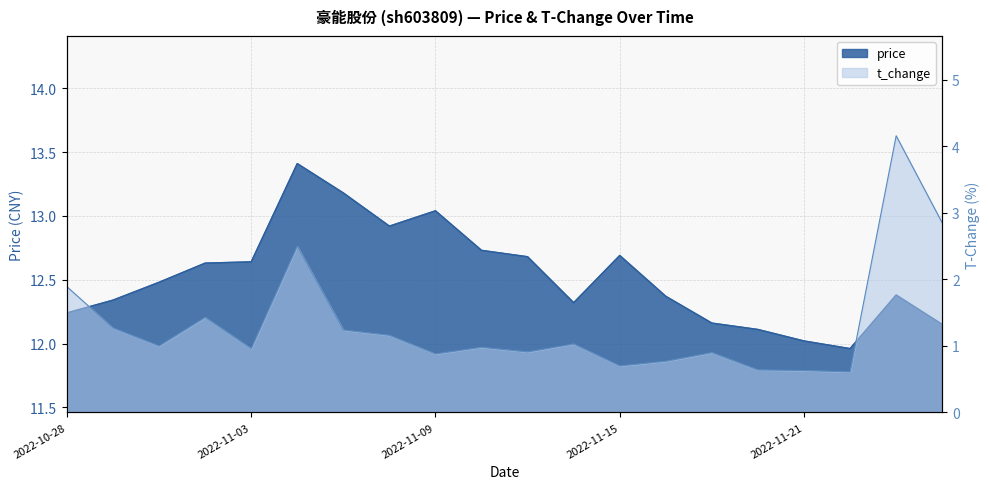

The value of t_change at 2022-11-23 is 4.2. True or false?

True